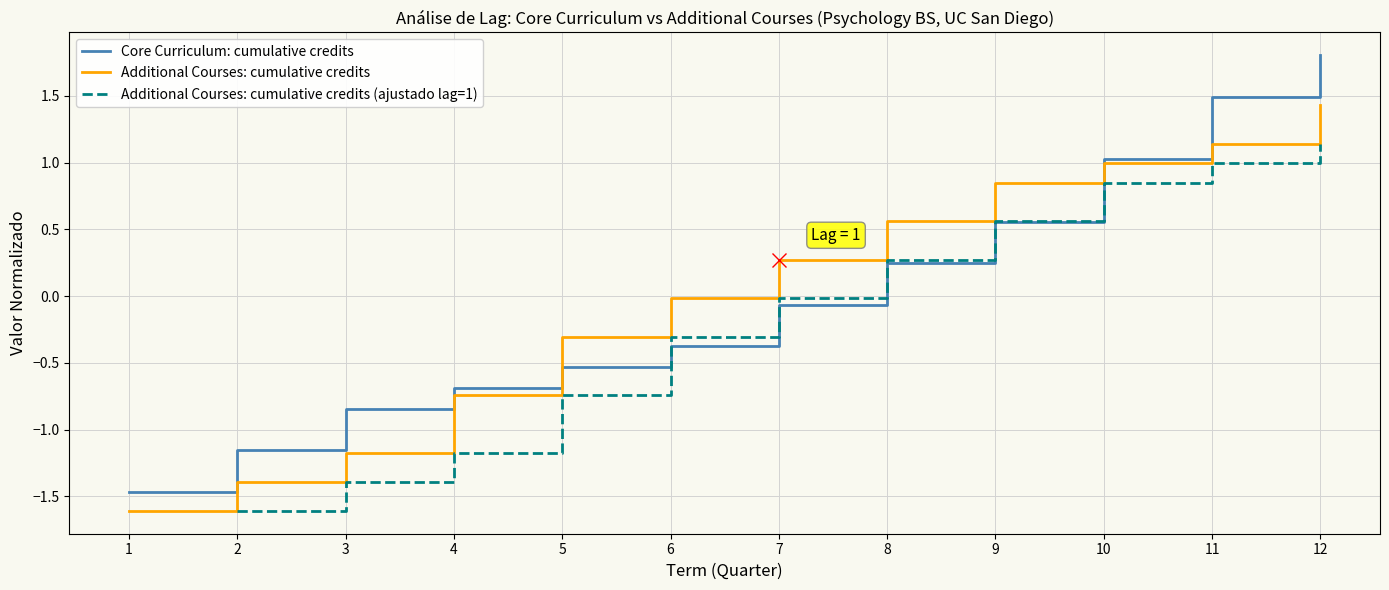

At how many categories does at least one series exceed 0?

6